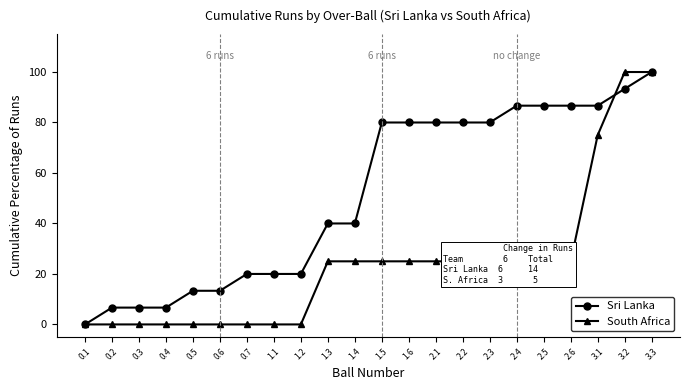

Read the South Africa value at 2.4.

25.0